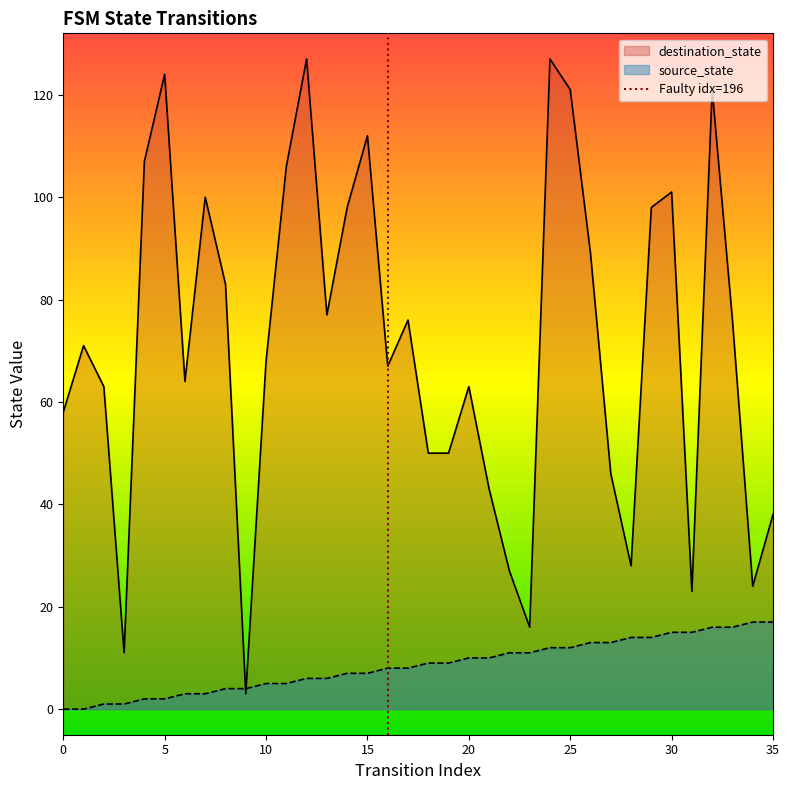

The source_state series shows 14 at 28. True or false?

True